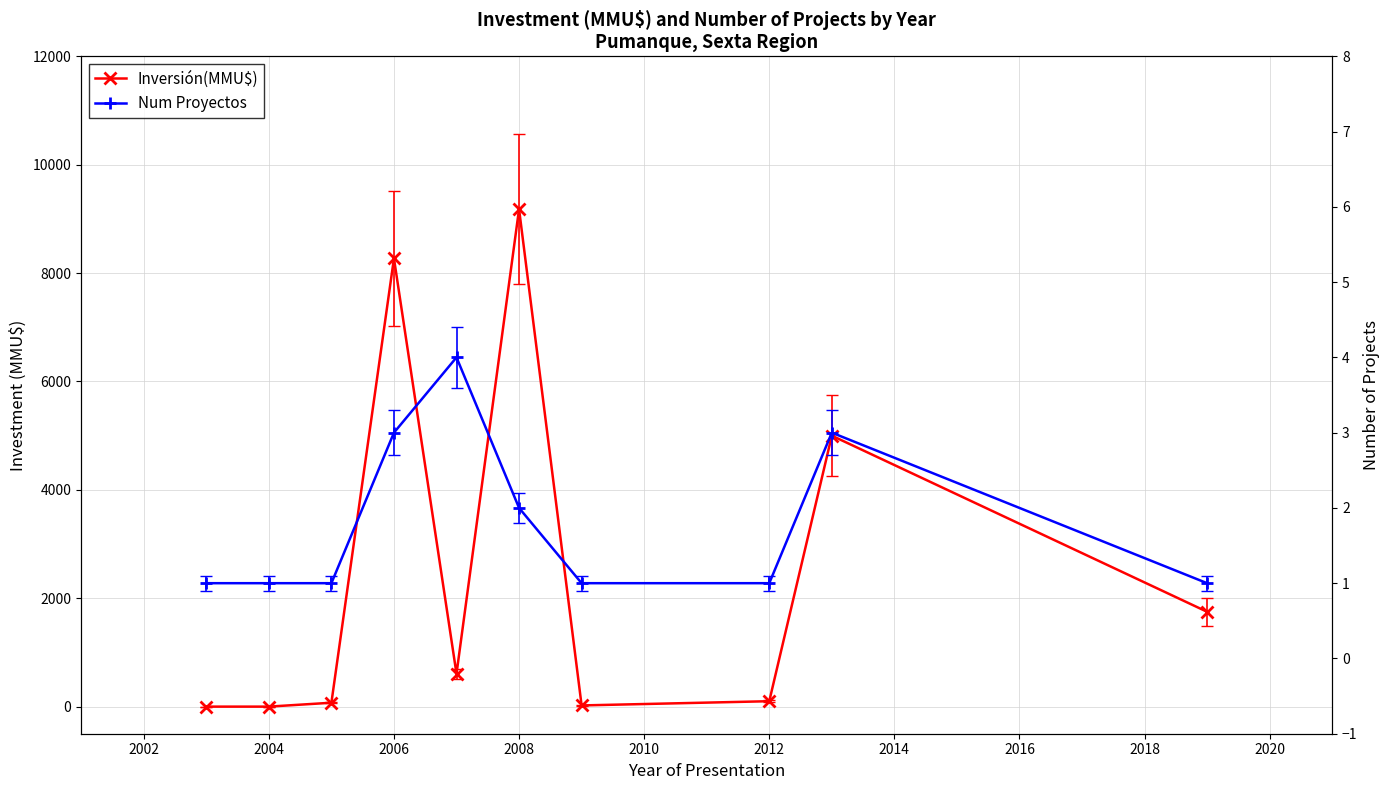

Does the chart have visible grid lines?

Yes